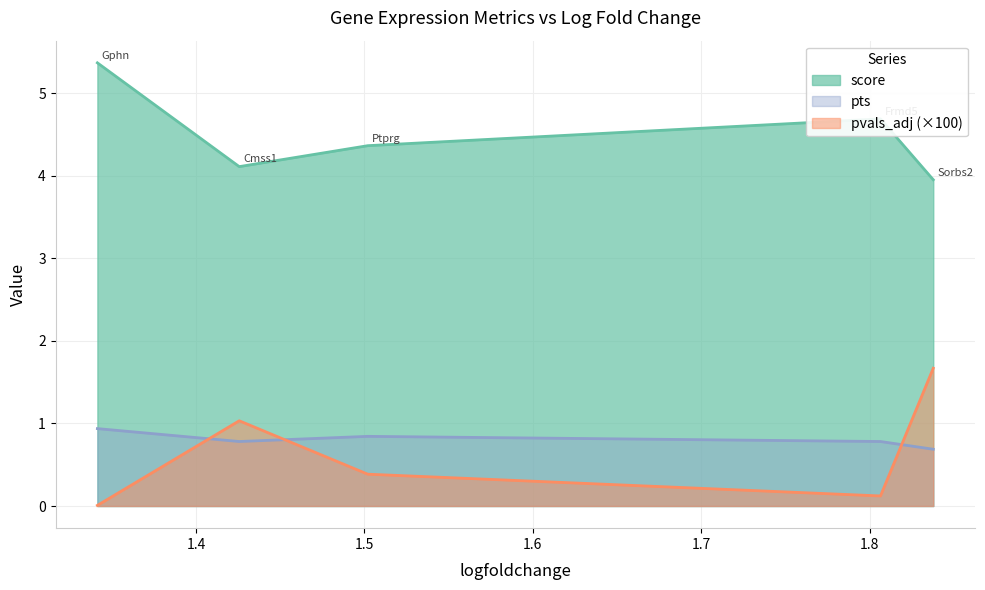

True or false: pvals_adj and score cross at least once.

False